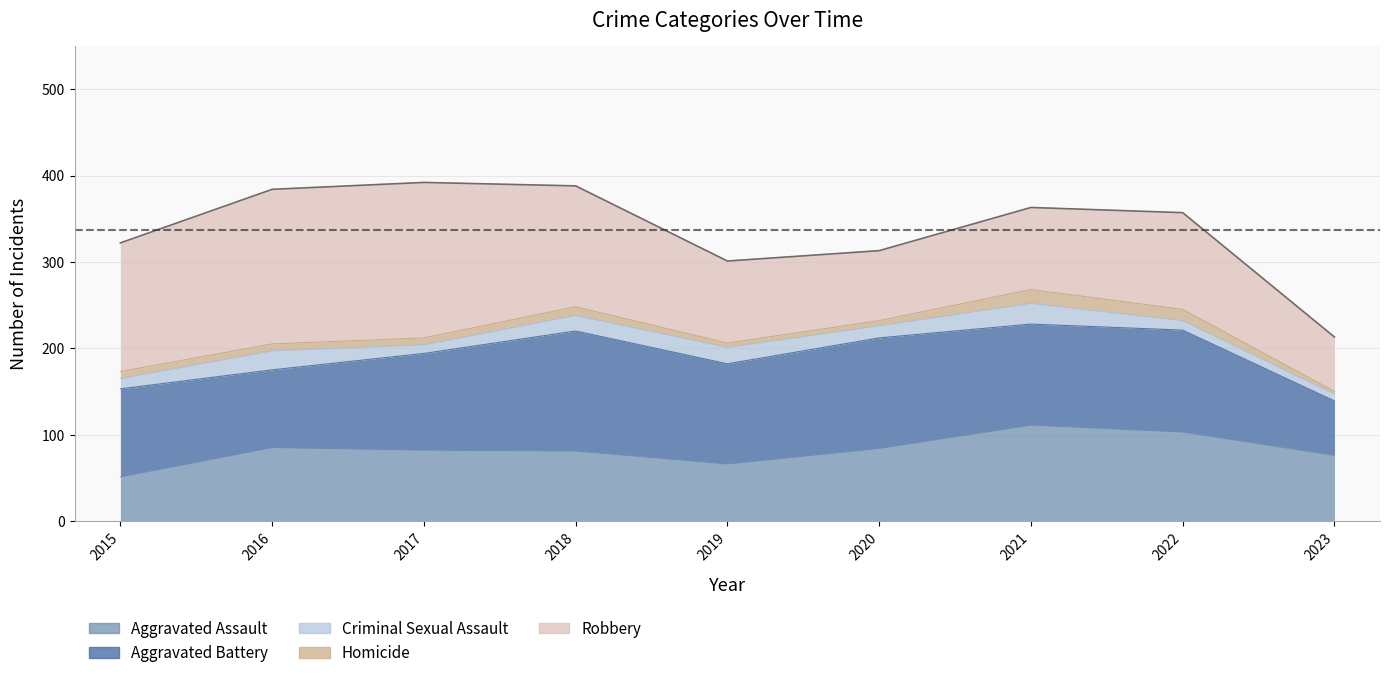

At which label is Aggravated Battery closest to 101?

2015